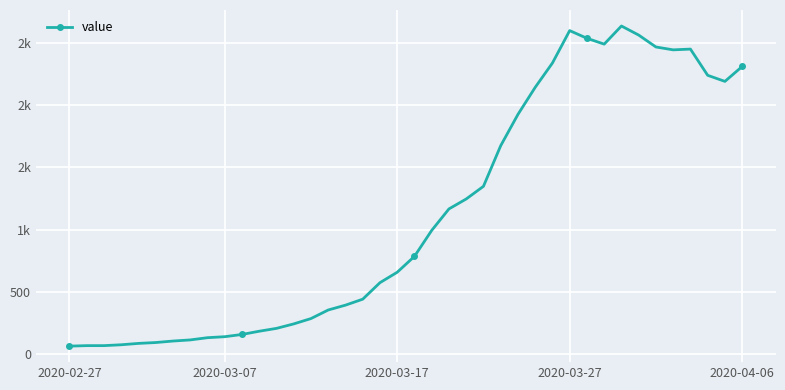

Is this an area chart (filled region under the line)?

No